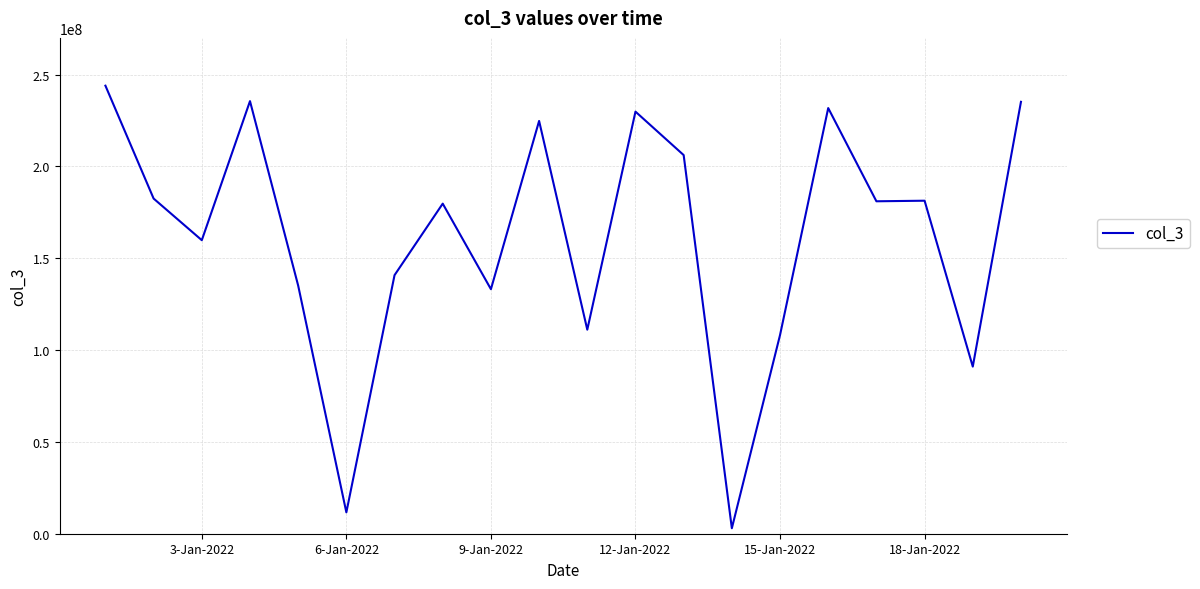

What is the greatest value displayed?

243969056